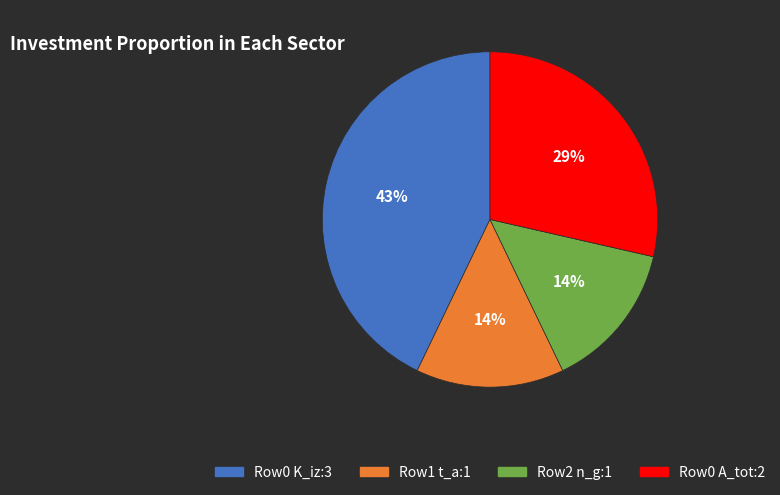

To the nearest percent, what is the difference between the largest and smallest slice percentages?

29%